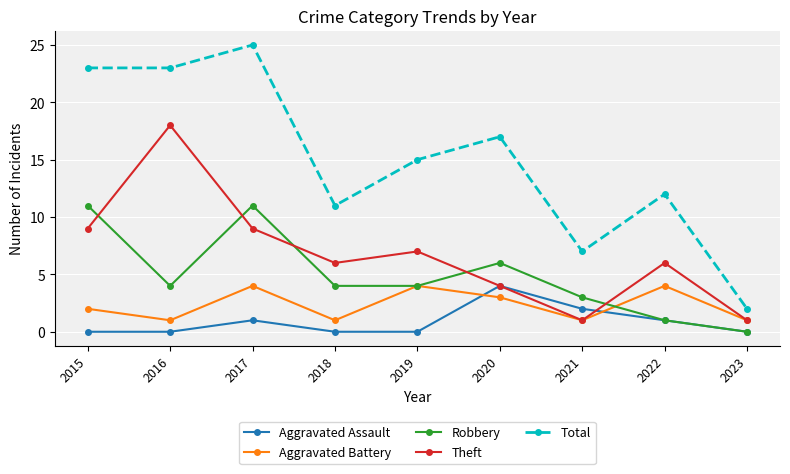

Reading left to right, extract all data points from this chart.

Aggravated Assault: 2015=0	2016=0	2017=1	2018=0	2019=0	2020=4	2021=2	2022=1	2023=0
Aggravated Battery: 2015=2	2016=1	2017=4	2018=1	2019=4	2020=3	2021=1	2022=4	2023=1
Robbery: 2015=11	2016=4	2017=11	2018=4	2019=4	2020=6	2021=3	2022=1	2023=0
Theft: 2015=9	2016=18	2017=9	2018=6	2019=7	2020=4	2021=1	2022=6	2023=1
Total: 2015=23	2016=23	2017=25	2018=11	2019=15	2020=17	2021=7	2022=12	2023=2